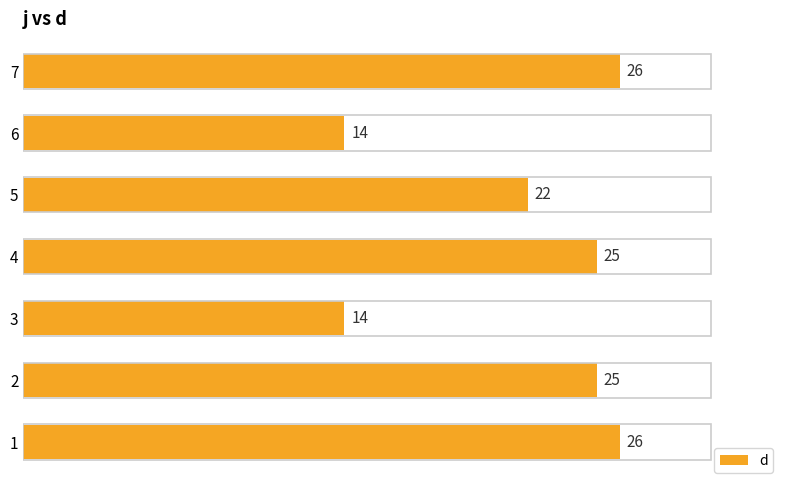

Is it true that the value at 5 is 22?

True